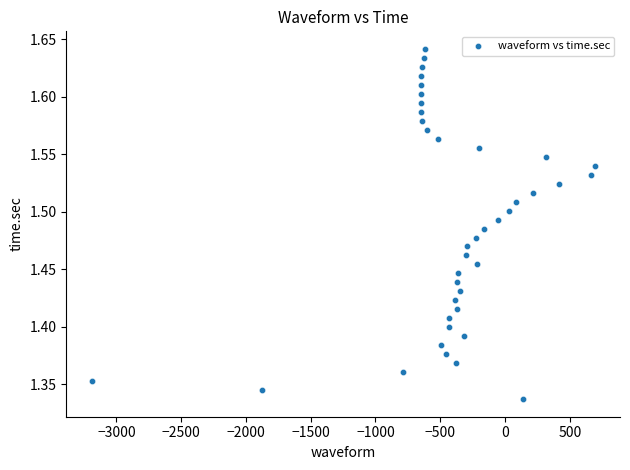

What is the range of X values (max minus min)?

3884.0